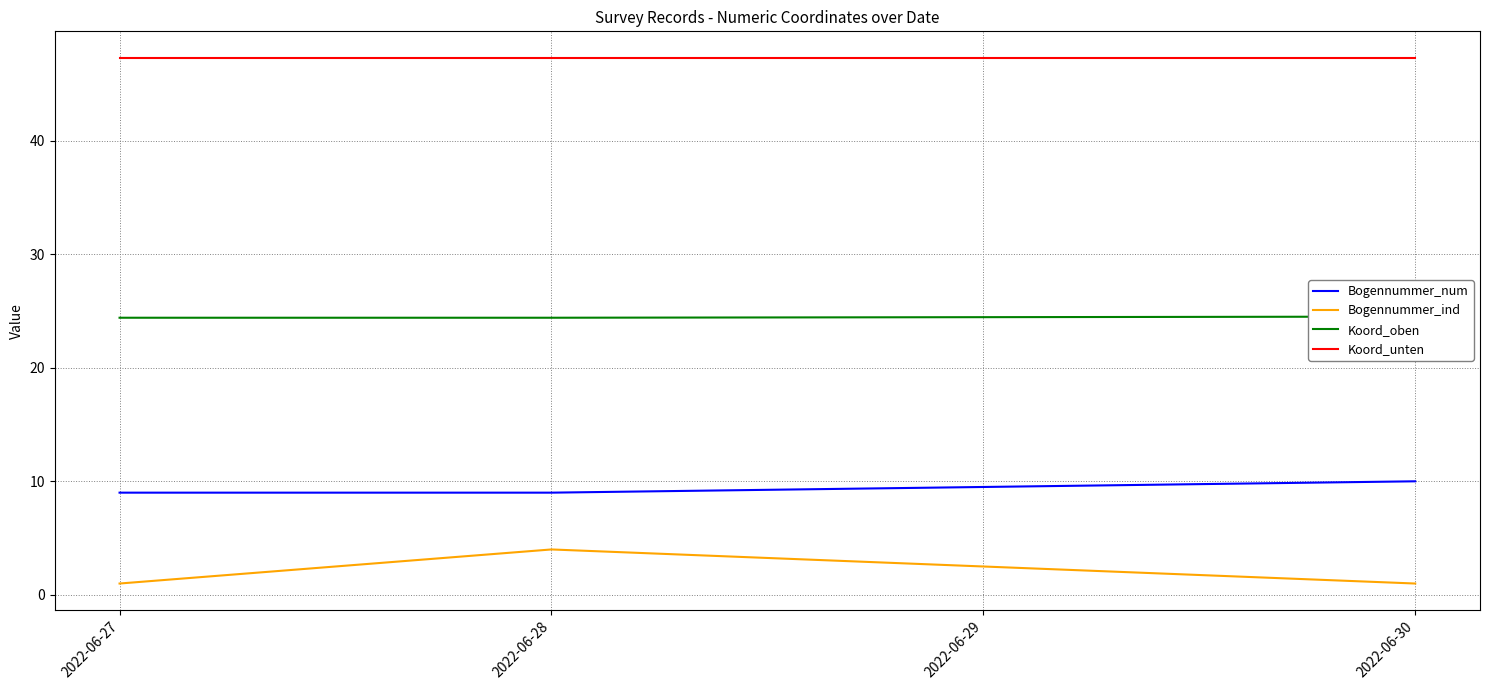

What is the average value of the Bogennummer_ind series?

2.0